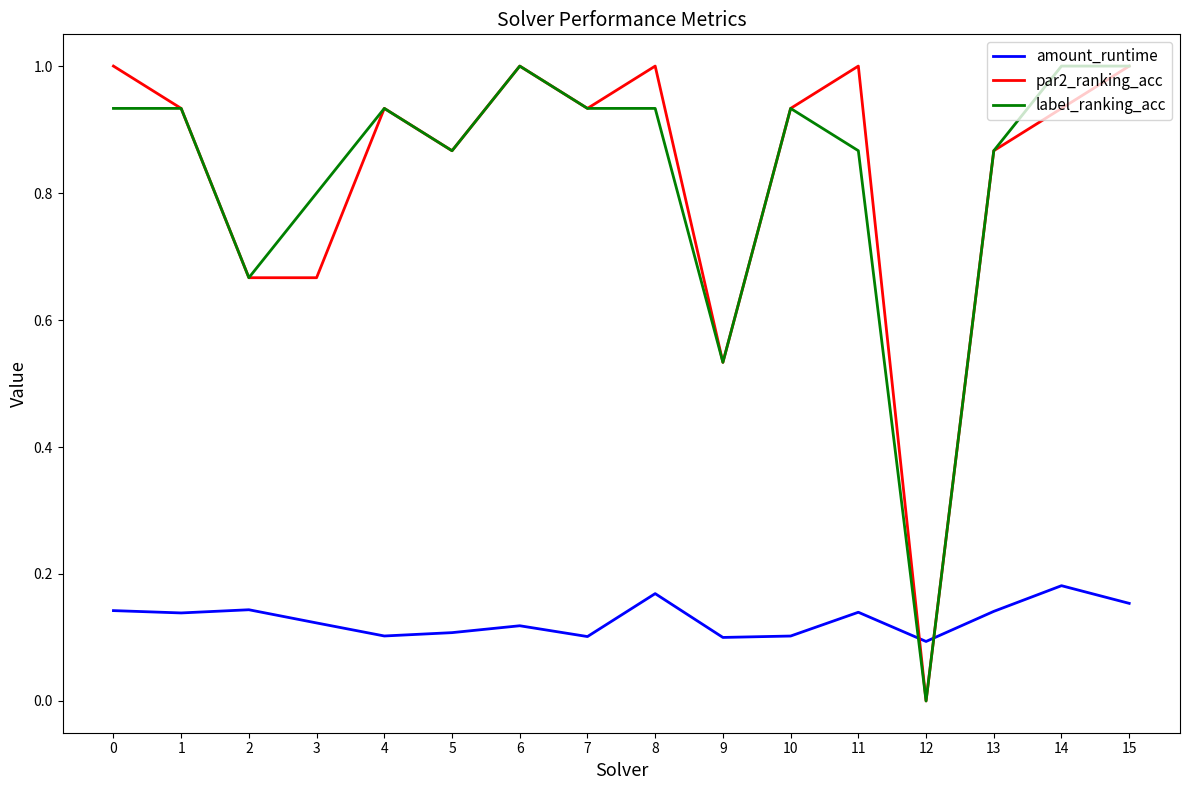

What is the total value across all series at 1?

2.0